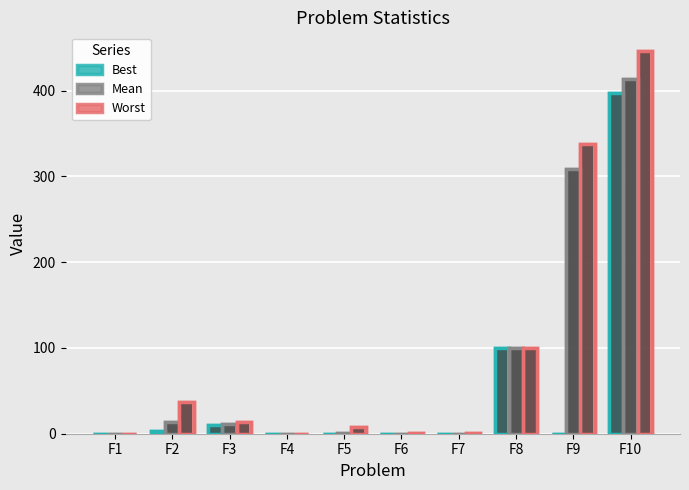

Does the chart contain stacked bars?

No